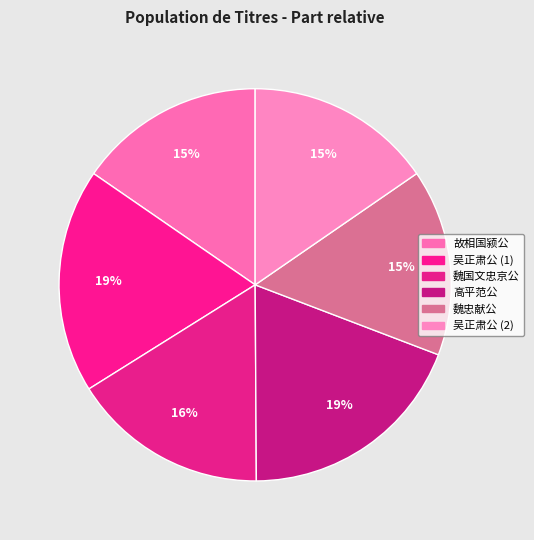

How many slices are in this pie chart?

6